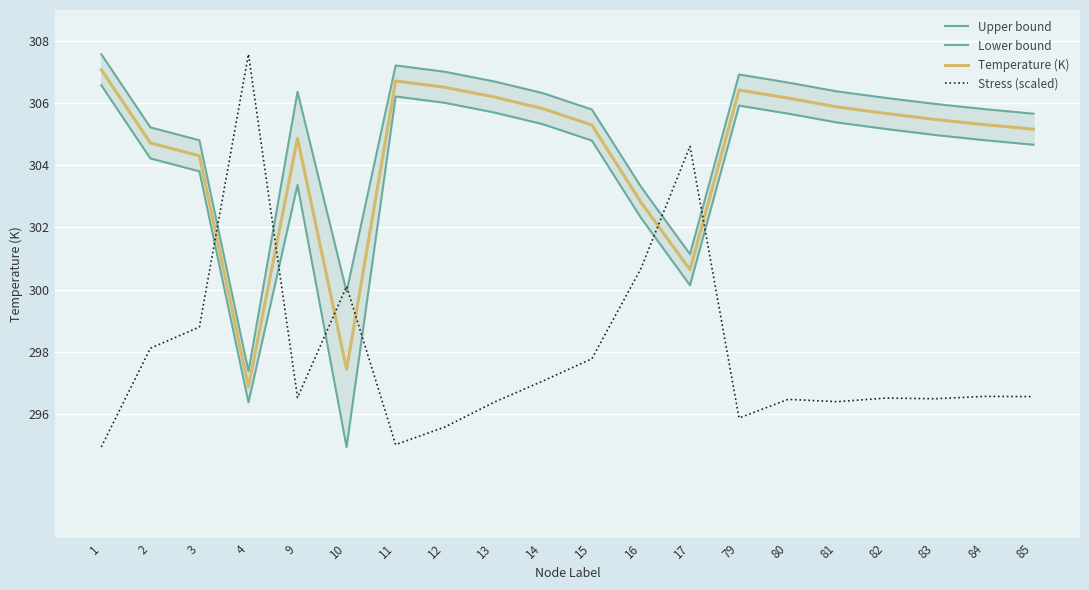

Is it true that Upper bound equals 173.4 at 82?

False